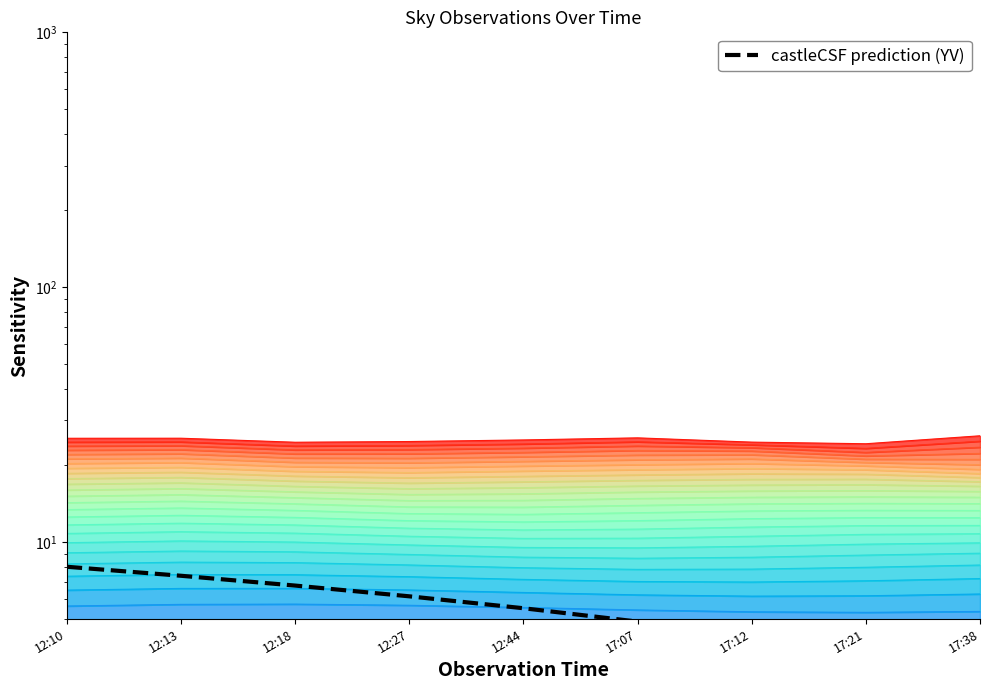

What is the change in value from 12:13 to 17:12?

-3.1